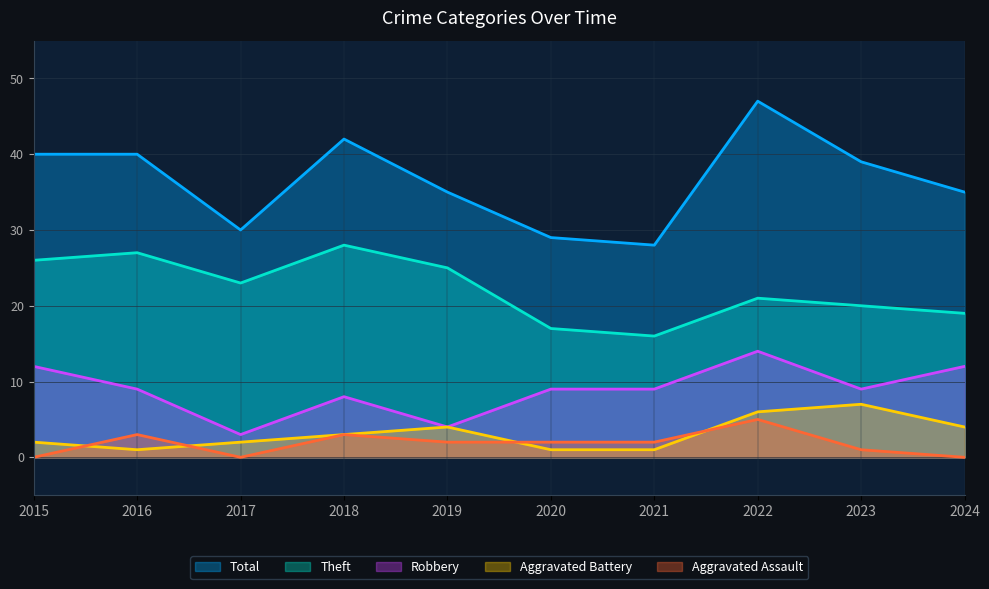

The Theft series shows 17 at 2020. True or false?

True